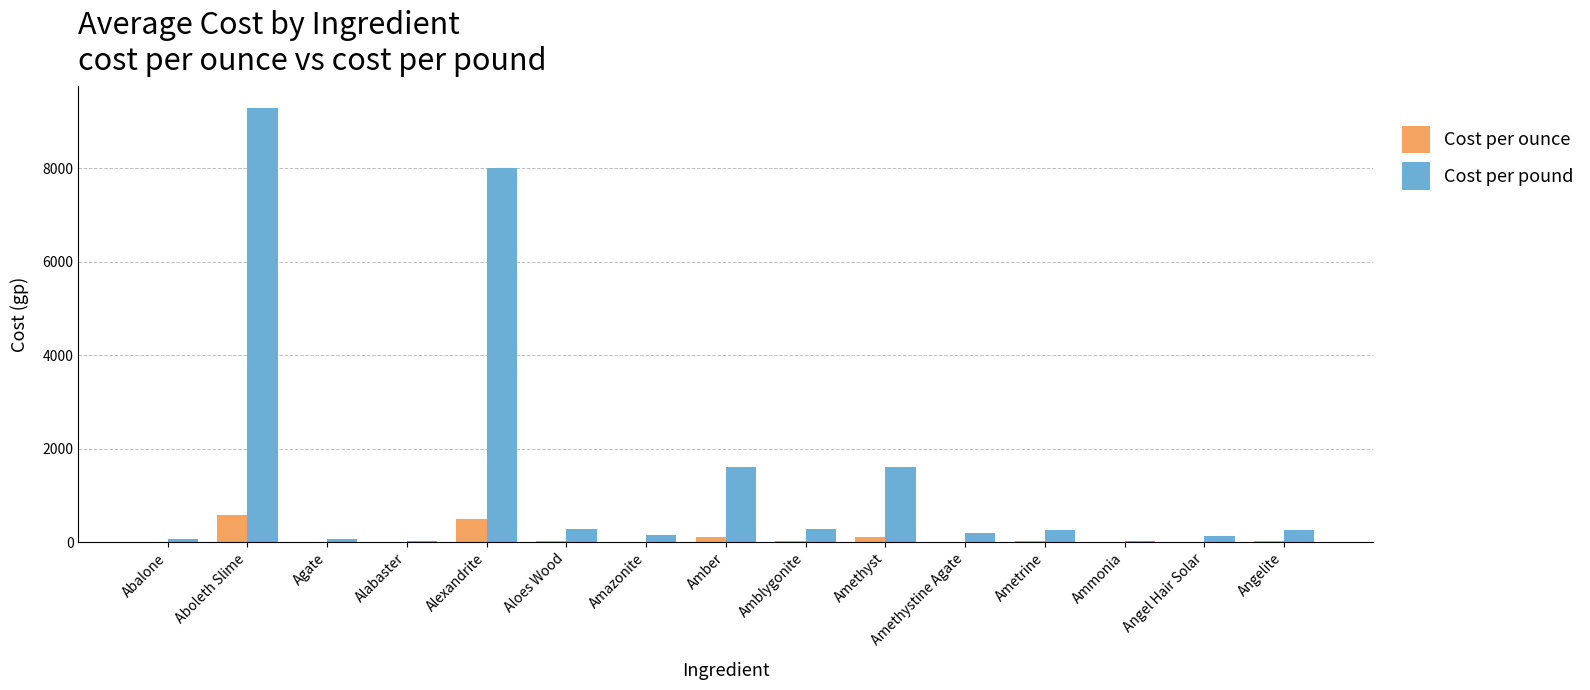

What is the approximate value of Cost per ounce at Aboleth Slime?

580